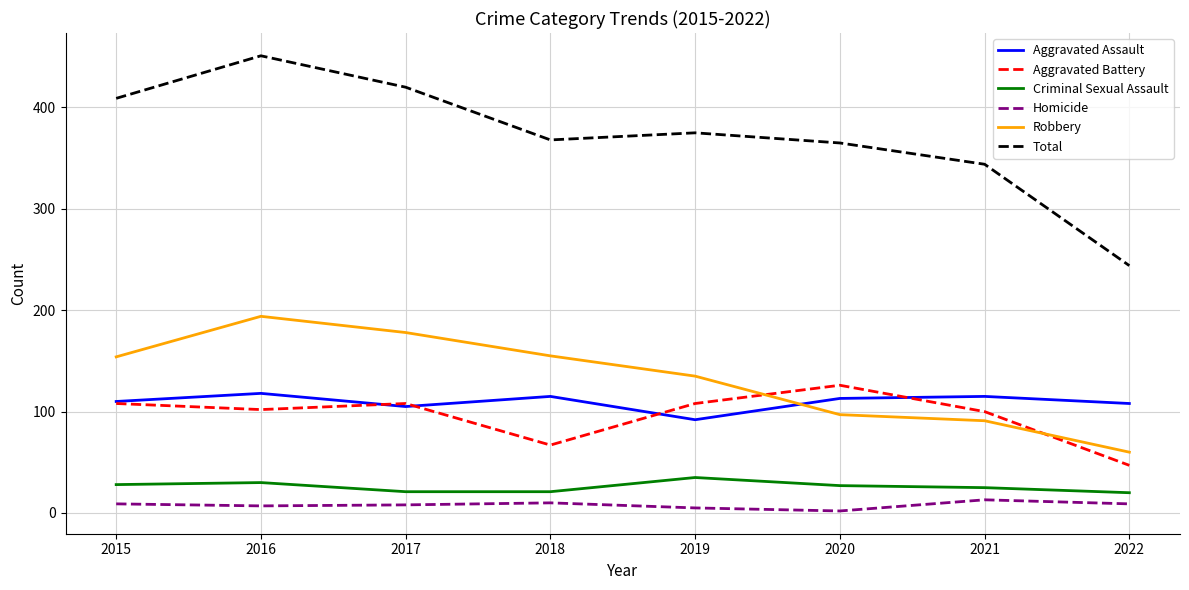

At which category is the sum across all series the highest?

2016